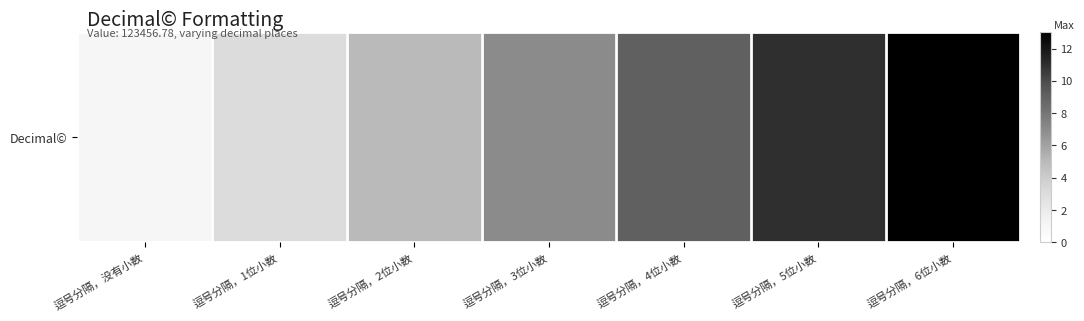

Between 逗号分隔，没有小数 and 逗号分隔，3位小数, which is larger?

逗号分隔，3位小数